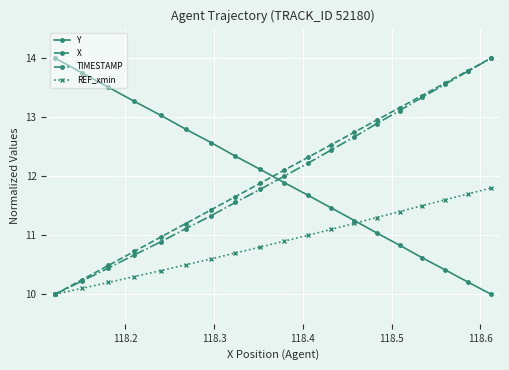

True or false: Y and TIMESTAMP cross at least once.

True